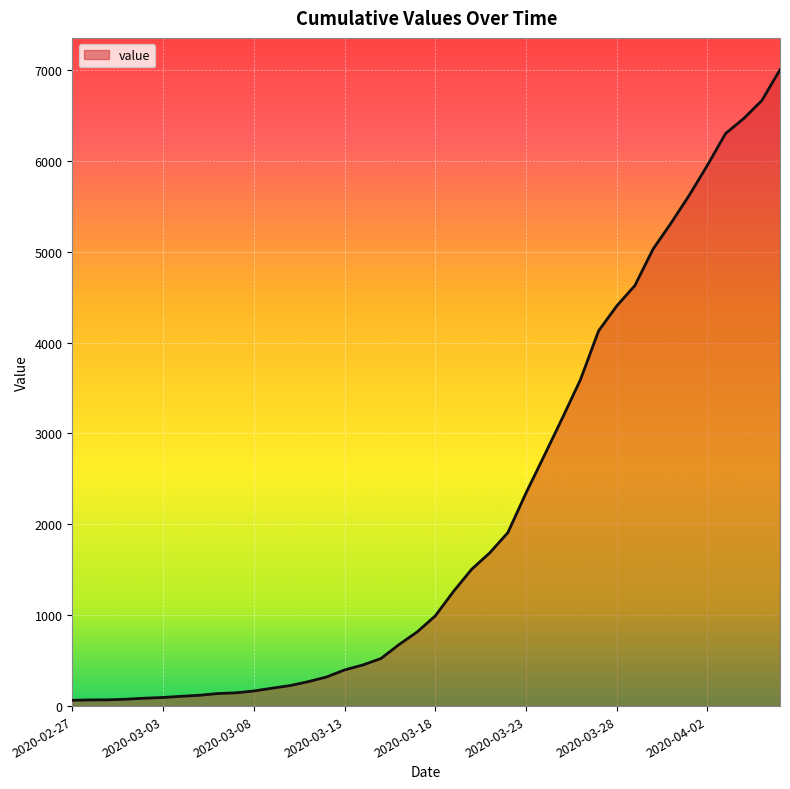

What is the difference between the maximum and minimum values?

6939